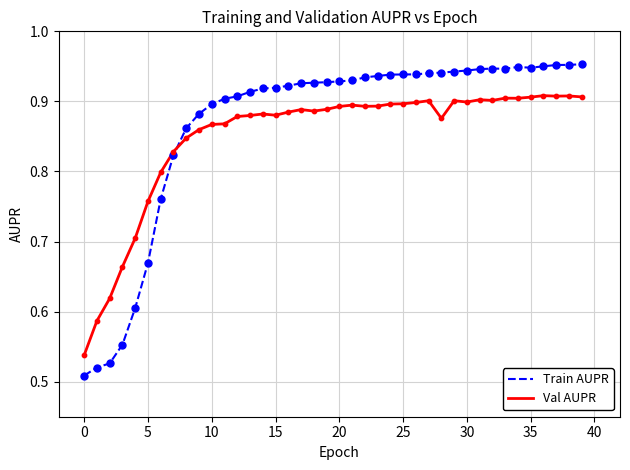

Which series has the largest range (max minus min)?

Train AUPR